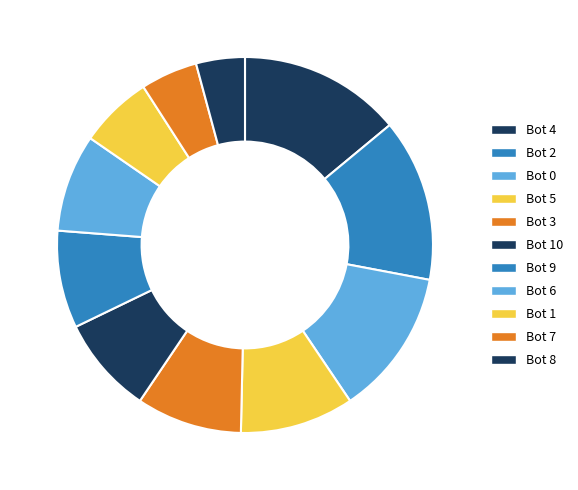

Is it true that Bot 6 is 1% of the pie?

False